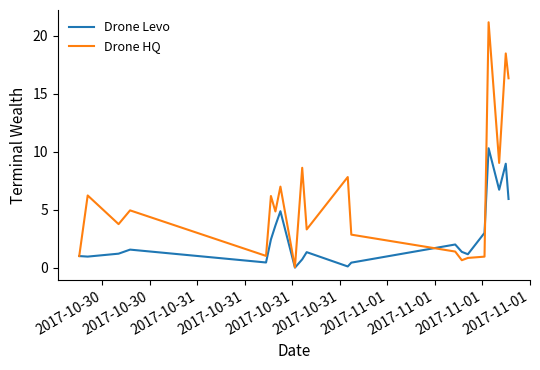

What is the highest value of the Drone HQ series?

21.2